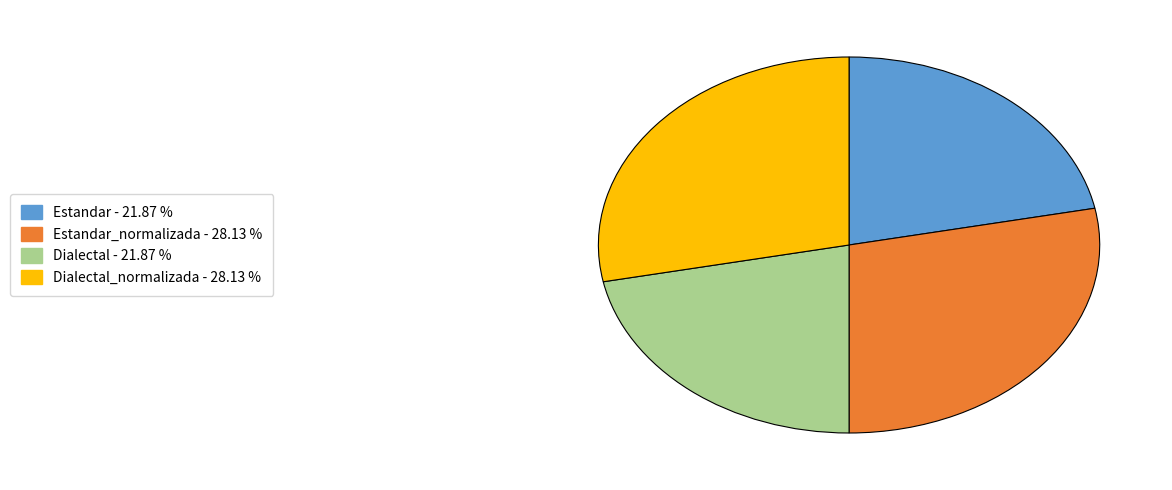

Does any single category account for the majority?

No